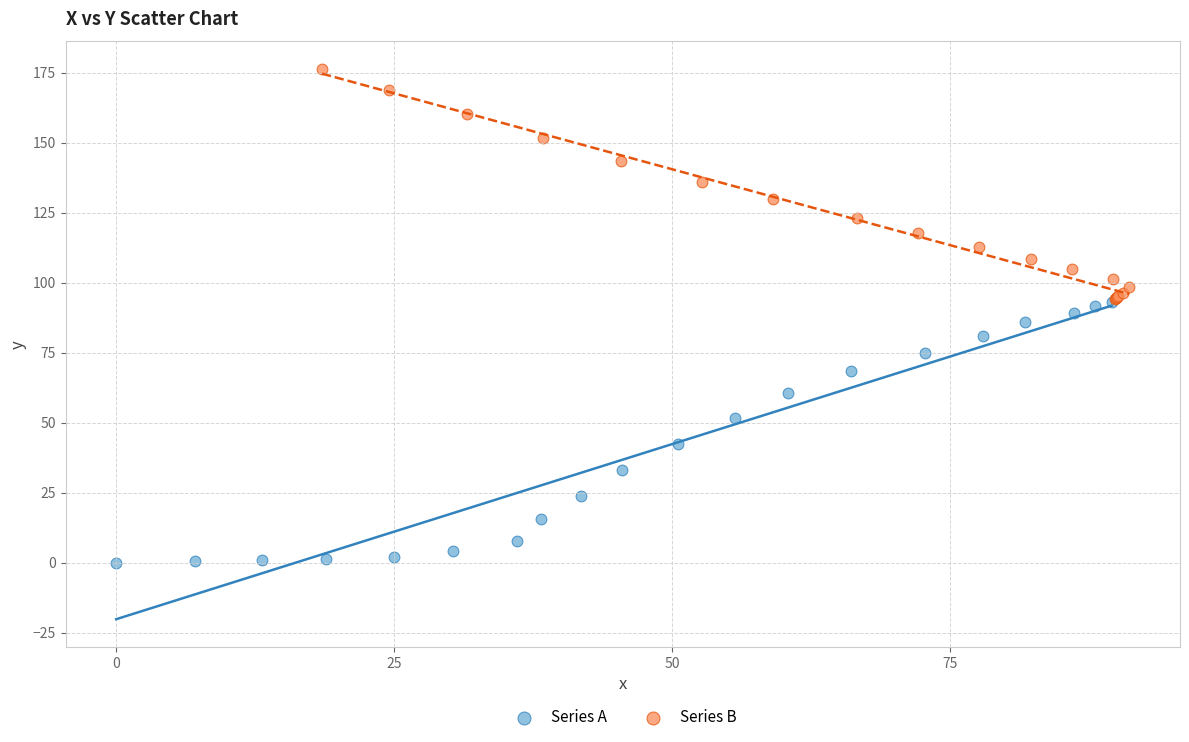

Which series has the largest Y range (max minus min)?

Series A